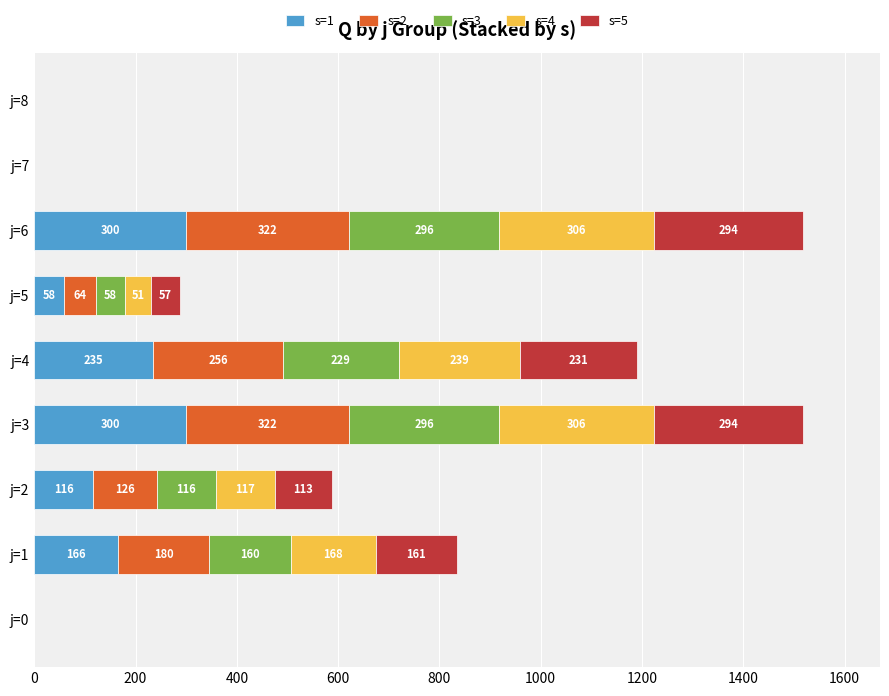

What is the total value across all series at j=3?

1518